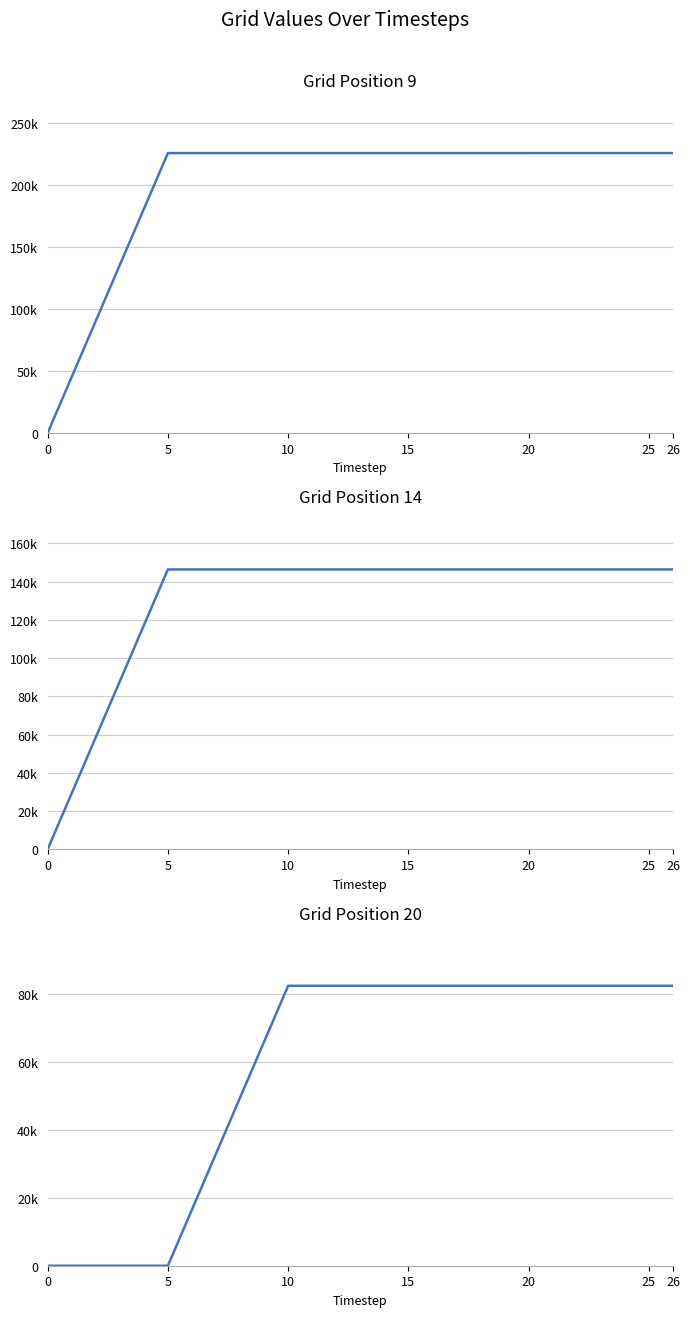

Reading left to right, what are all the values shown in this chart?

Grid[9]: 0.0	225390.1	225389.7	225389.2	225388.7	225388.2	225388.2
Grid[14]: 0.0	146395.1	146394.6	146394.2	146393.7	146393.2	146393.1
Grid[20]: 0.0	0.0	82347.0	82346.4	82345.9	82345.4	82345.3